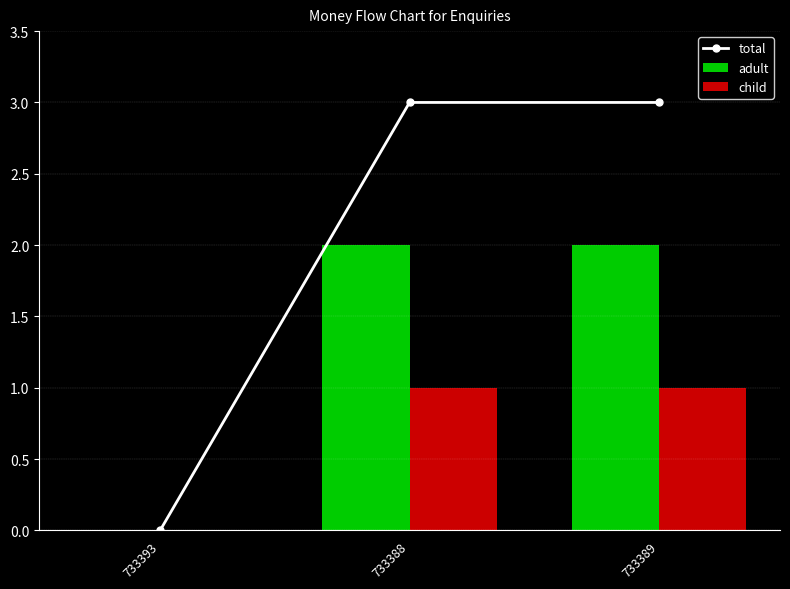

What are all the series names shown in the legend?

total, adult, child